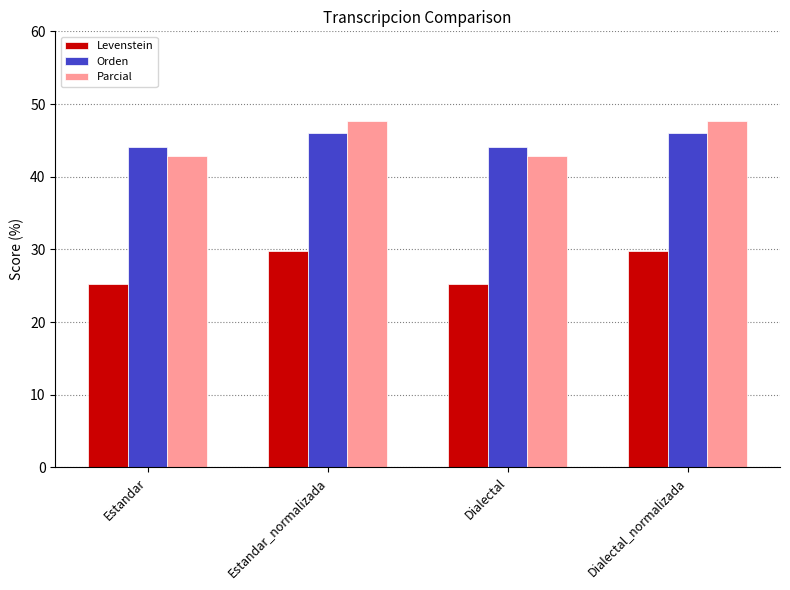

What is the label of the 1st bar from the left?

Estandar